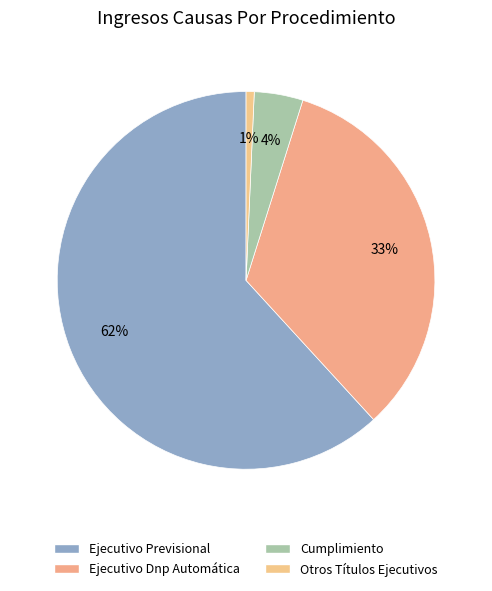

Is there any slice that represents more than half of the pie?

Yes